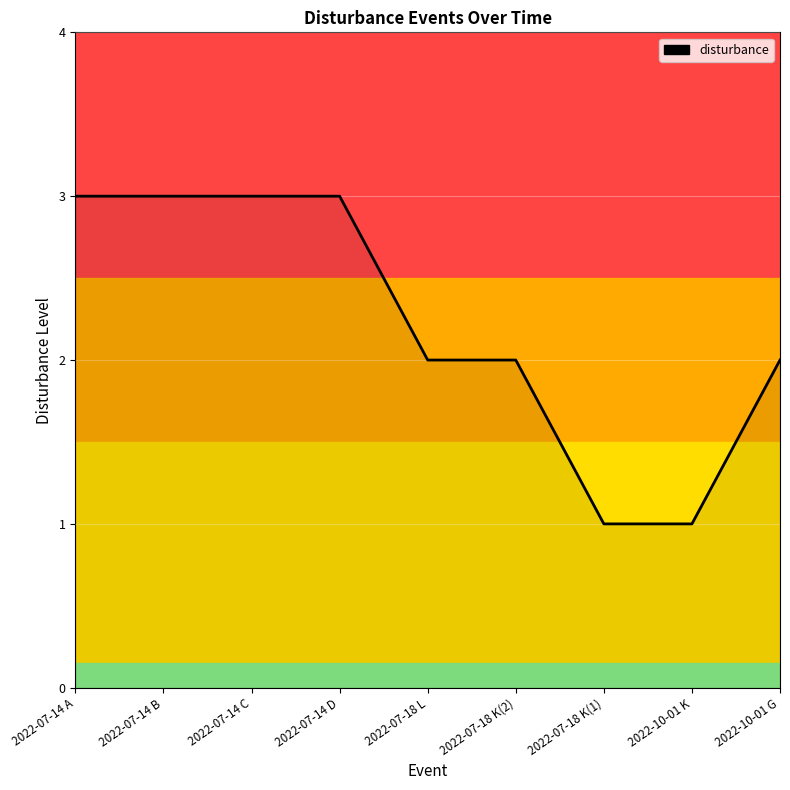

True or false: the data shows 1 at 2022-07-14 D.

False